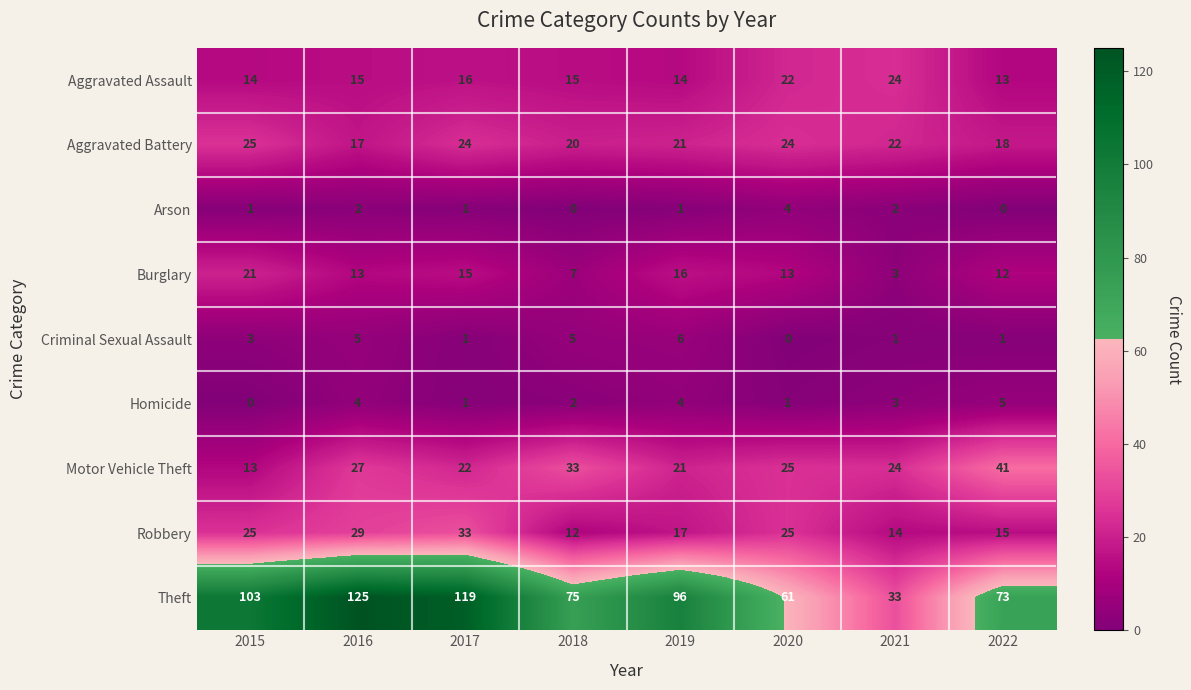

Rank the series by their maximum value, from highest to lowest.

Theft, Motor Vehicle Theft, Robbery, Aggravated Battery, Aggravated Assault, Burglary, Criminal Sexual Assault, Homicide, Arson